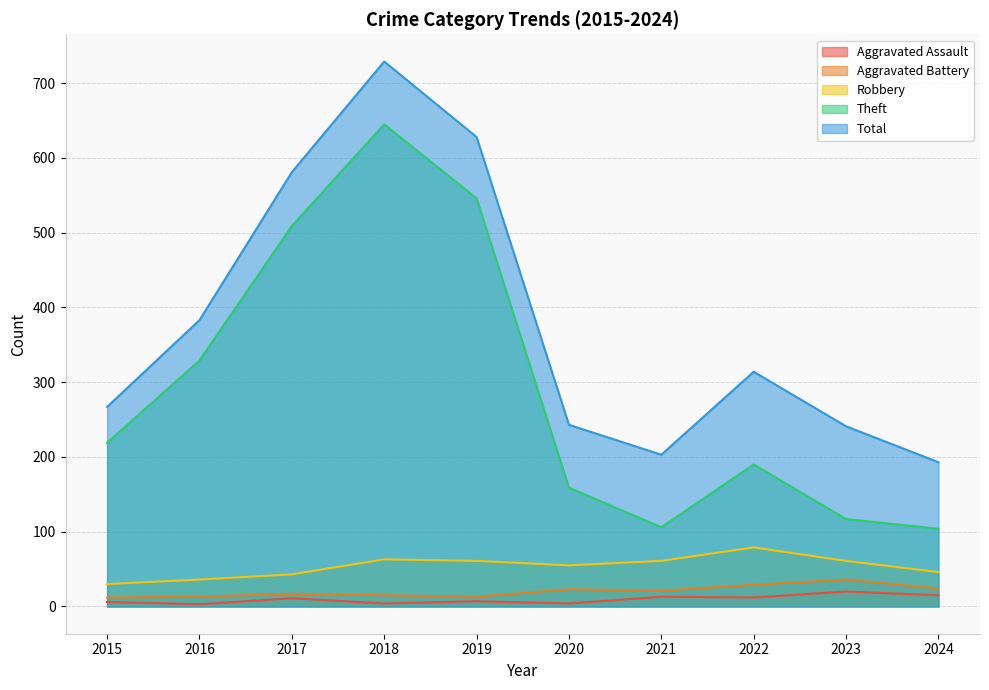

What is the difference between the highest and lowest values at 2019?

621